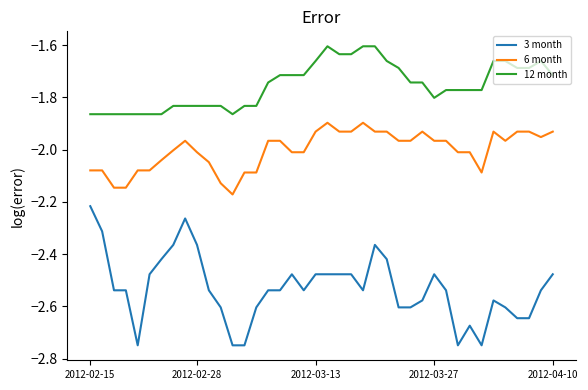

List the series in order of their peak value, lowest first.

3 month, 6 month, 12 month